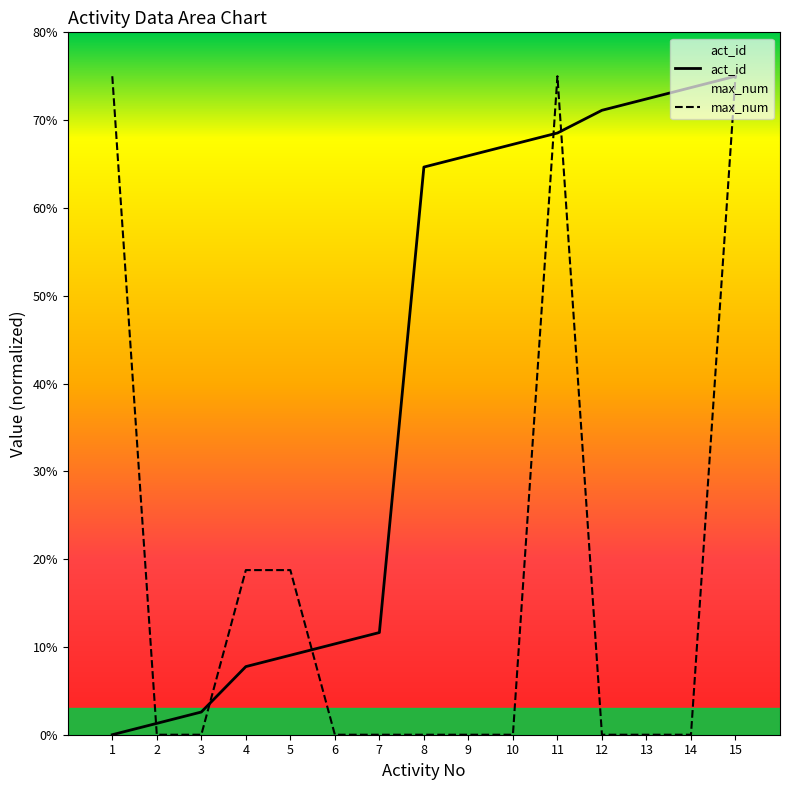

How many lines are shown in the chart?

2